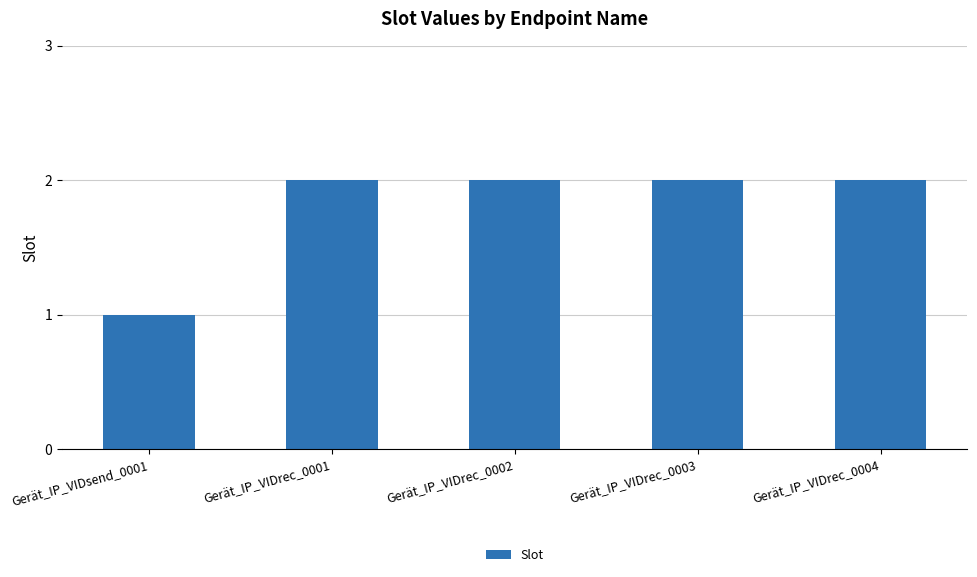

True or false: the data shows 1 at Gerät_IP_VIDrec_0003.

False